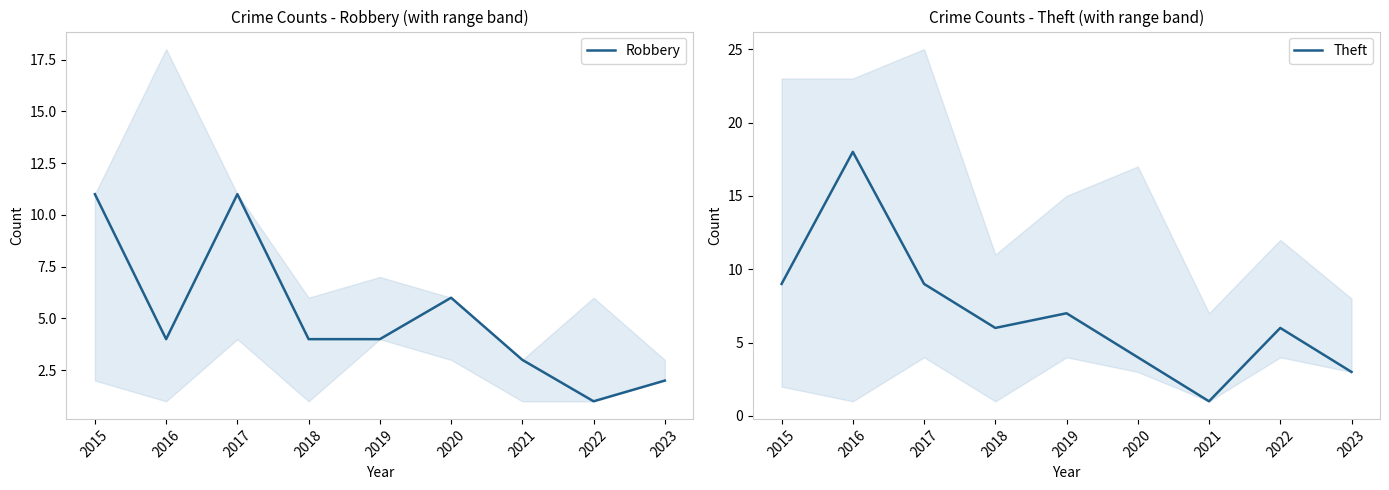

How many intersections are there between Theft and Robbery?

5